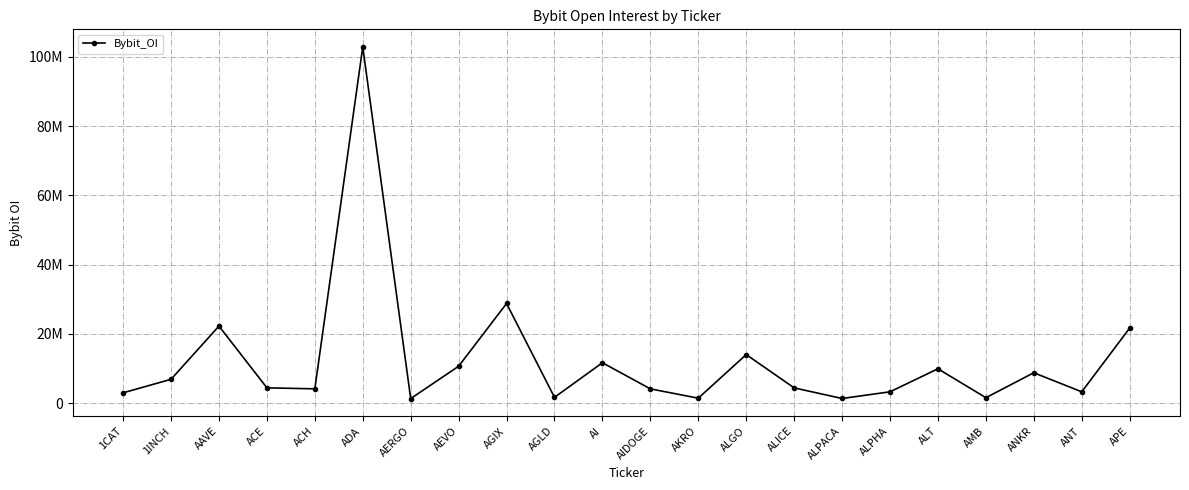

Where does the data first go above 4438794?

1INCH